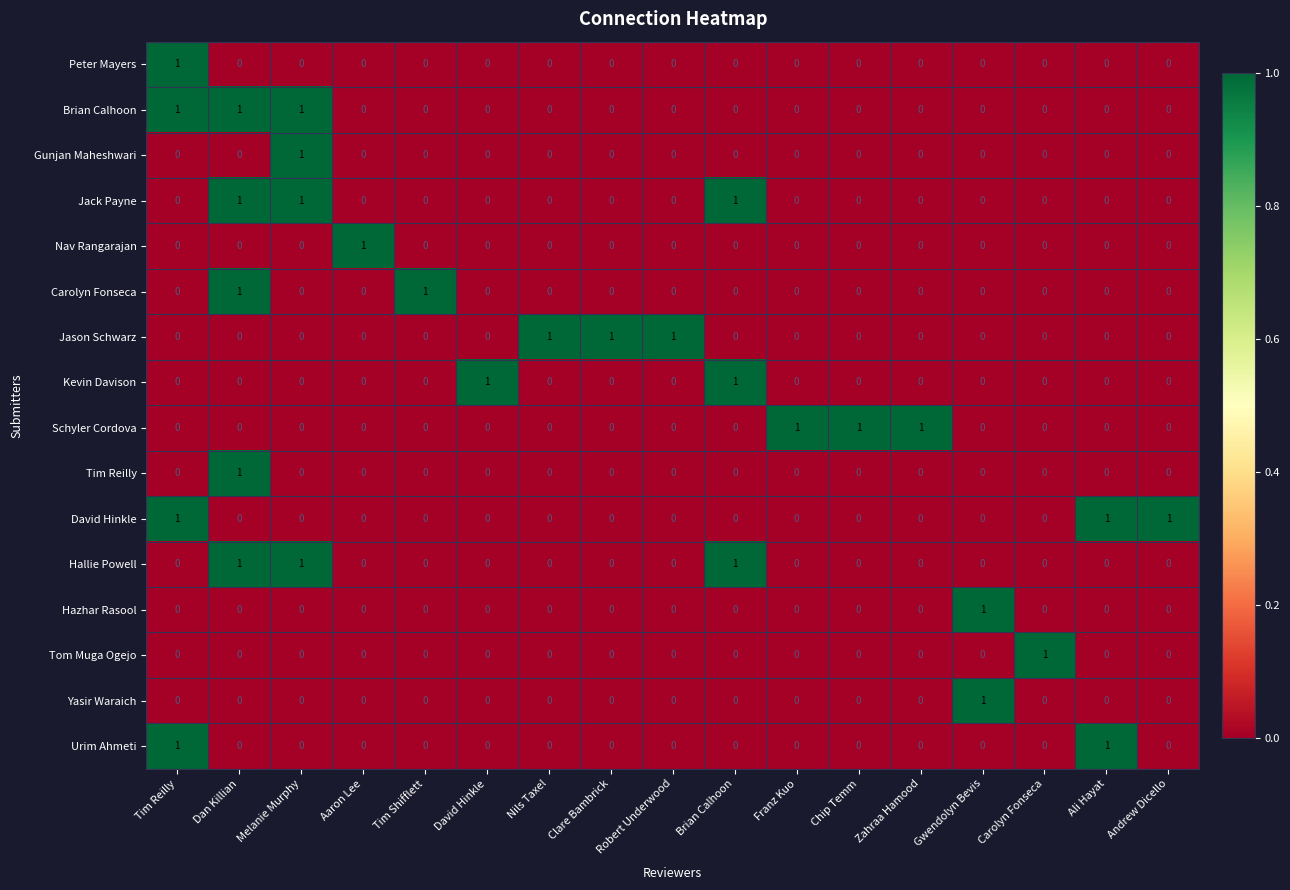

At how many categories does at least one series exceed 0?

17